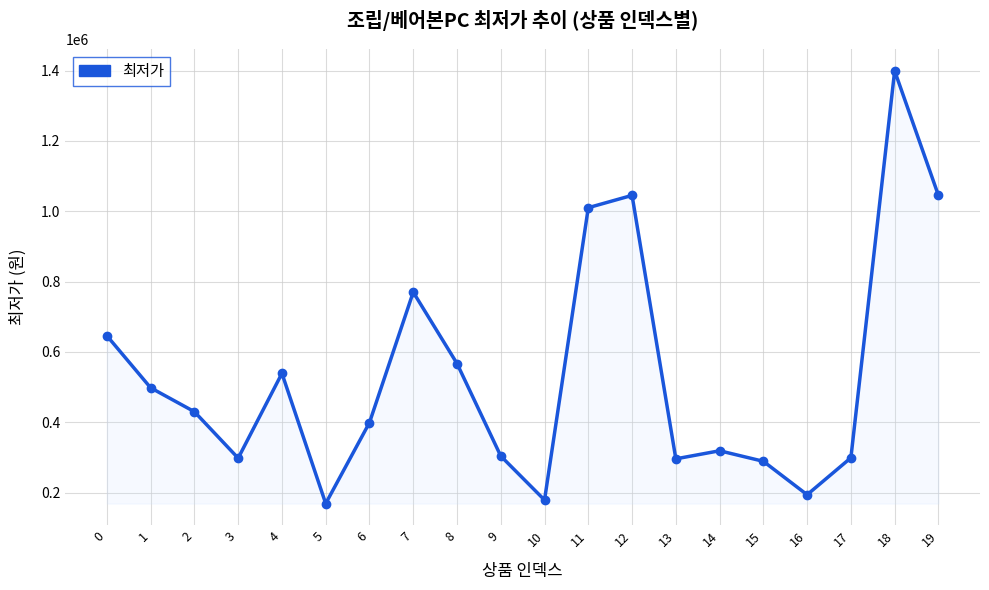

What is the minimum value shown in the chart?

169000